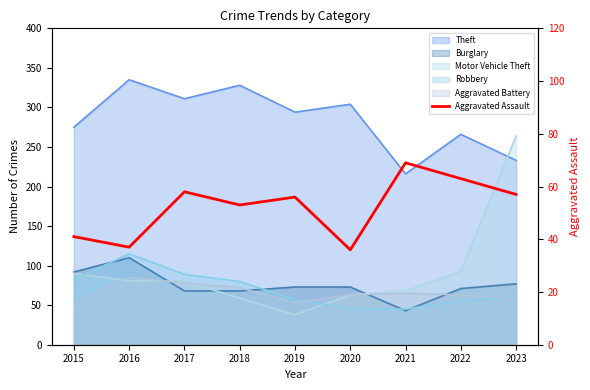

Rank the categories by value from lowest to highest.

2020, 2016, 2015, 2018, 2019, 2023, 2017, 2022, 2021